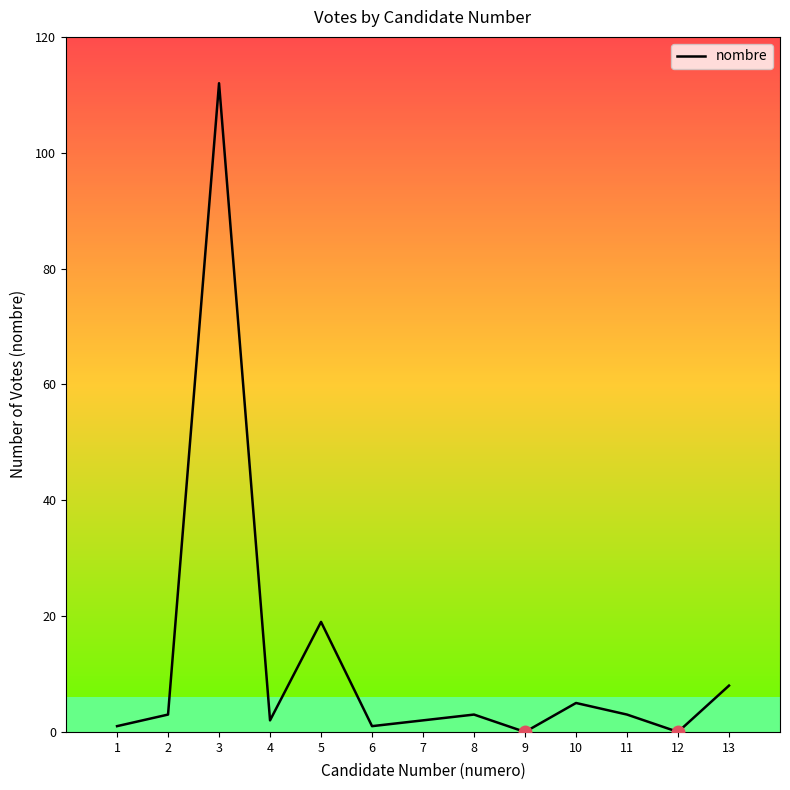

What is the change in value from 4 to 5?

+17